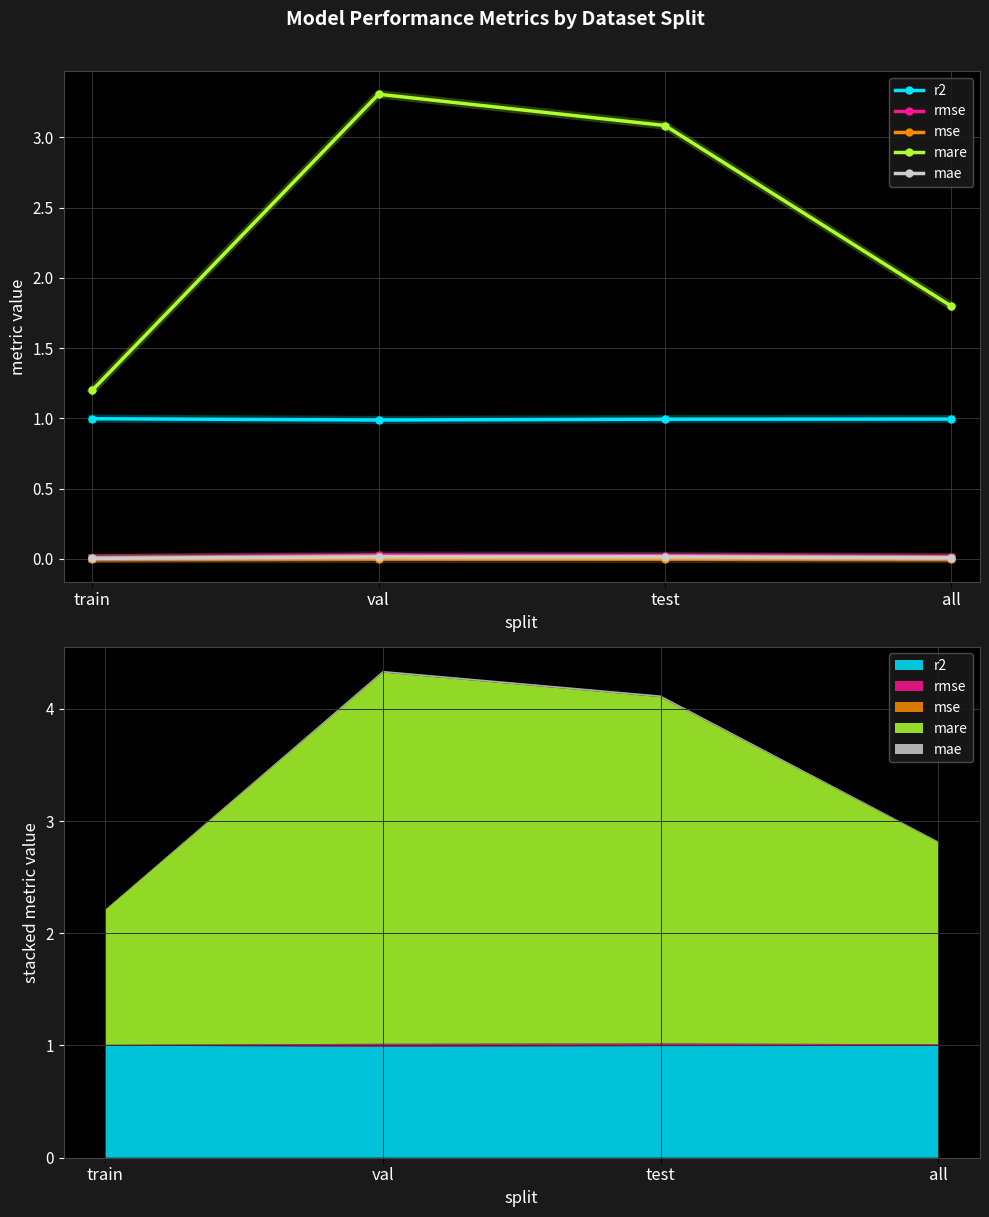

In mse, how many points are higher than both neighbors (excluding endpoints)?

1